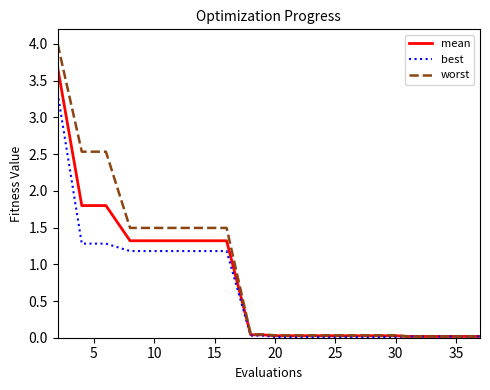

What is the maximum value for mean?

3.7